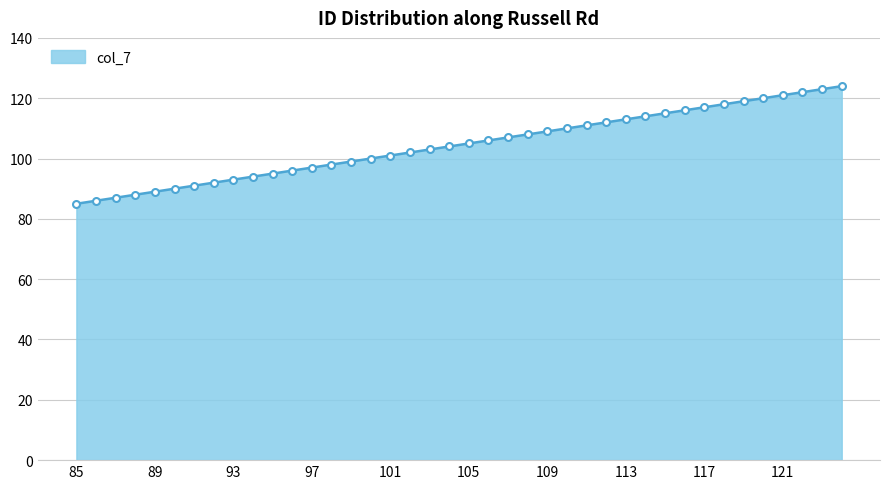

What is the difference between the second highest and minimum values?

38